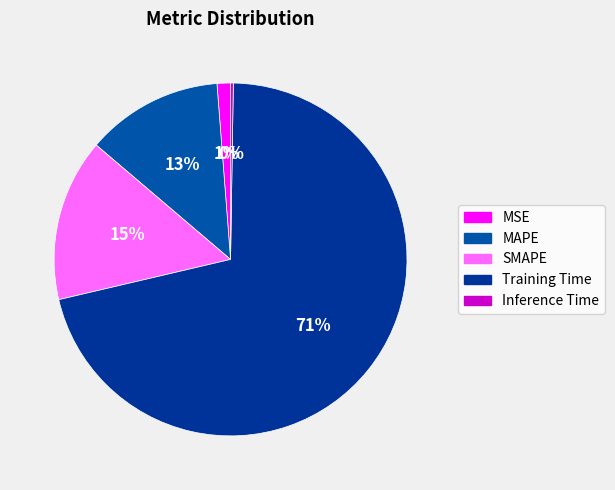

Which category accounts for the majority?

Training Time